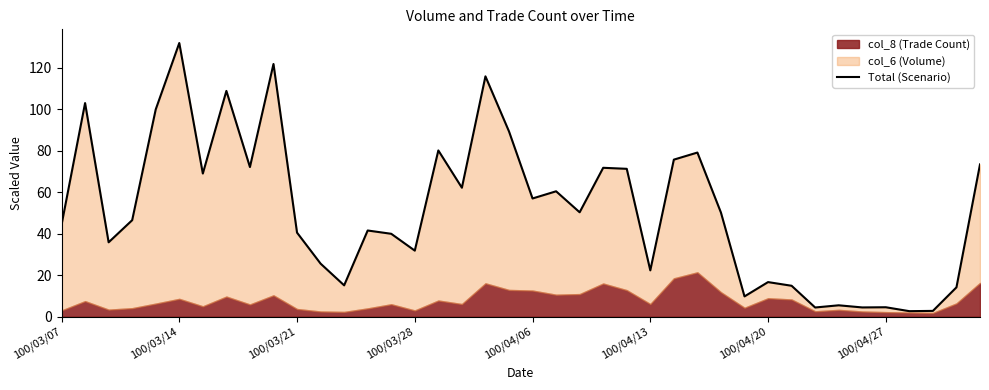

What is the difference between the second highest and minimum values?

119.2